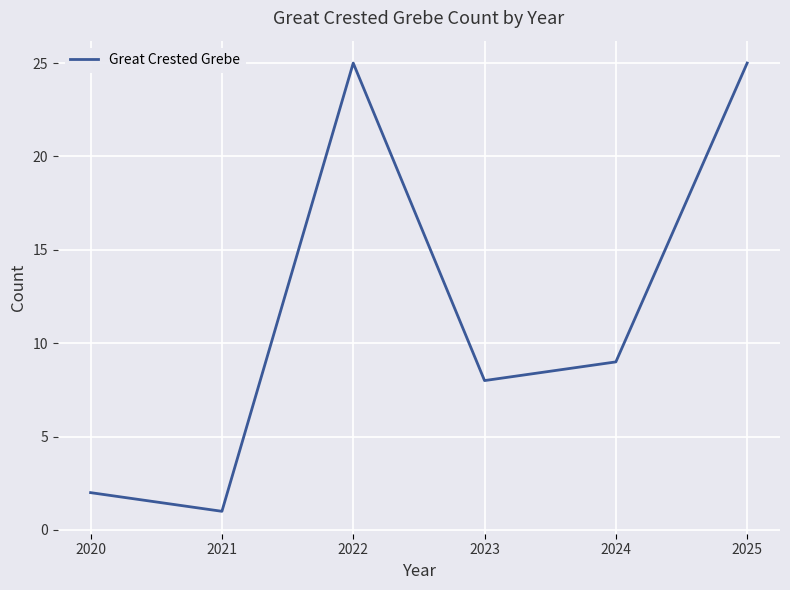

Between 2020 and 2021, which is larger?

2020